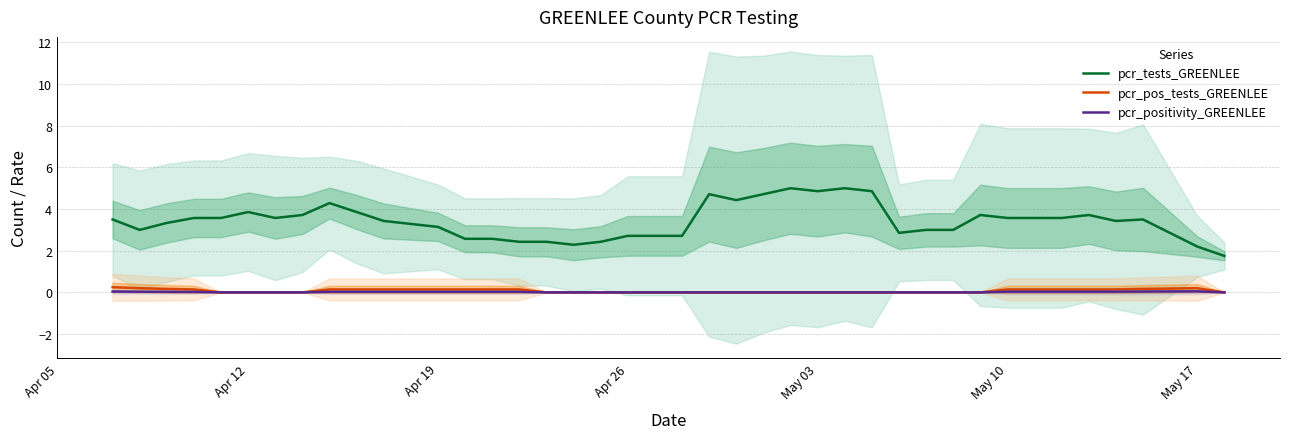

True or false: pcr_positivity_GREENLEE and pcr_tests_GREENLEE cross at least once.

False